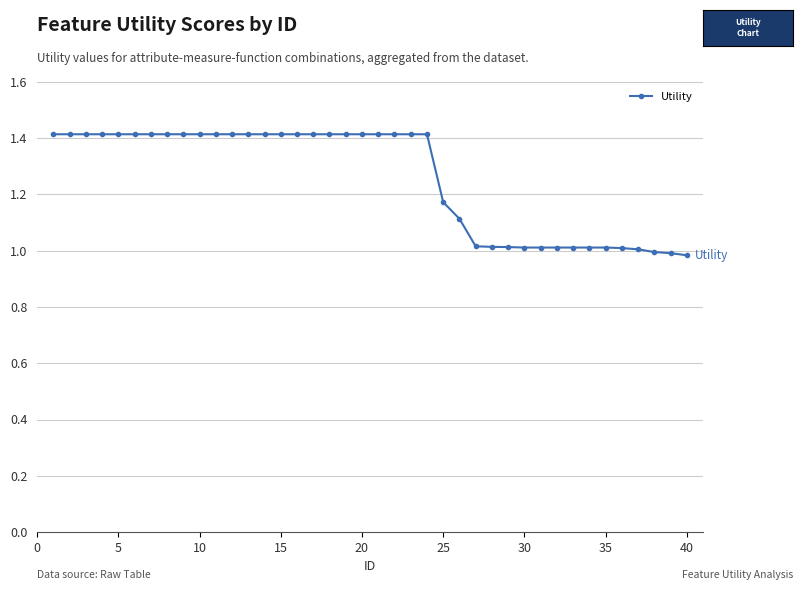

What is the maximum value shown in the chart?

1.4